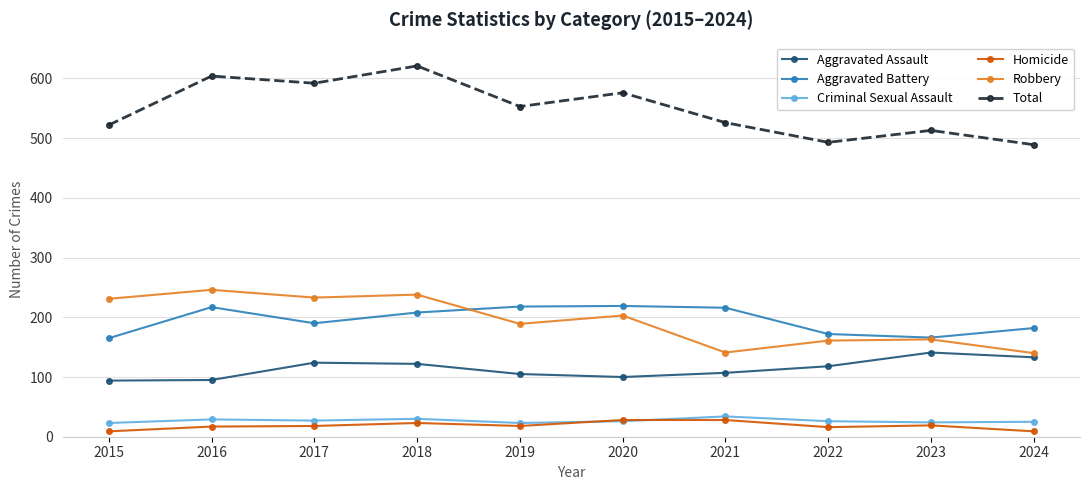

True or false: Aggravated Assault has more than 0 points higher than both neighbors.

True